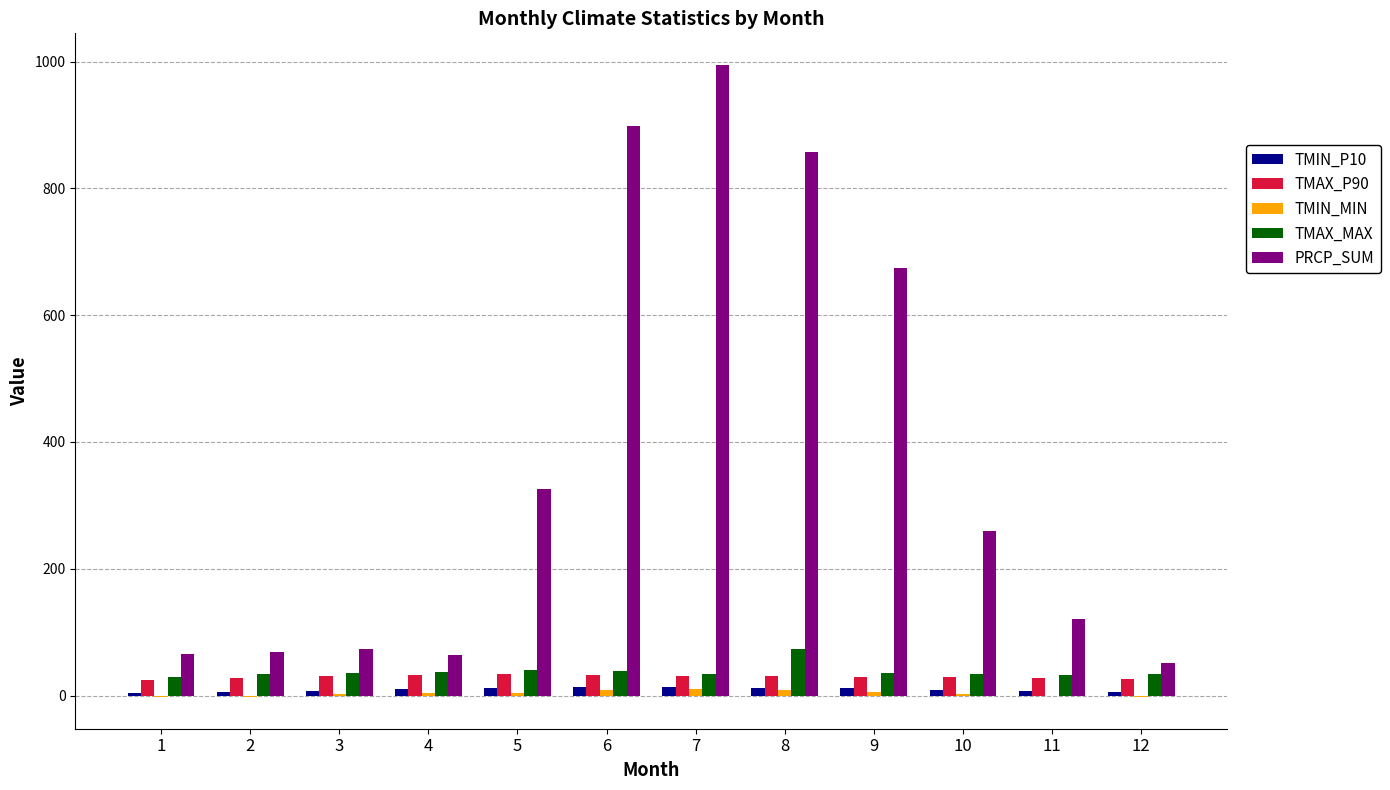

What is the sum of all TMIN_P10 values?

112.5